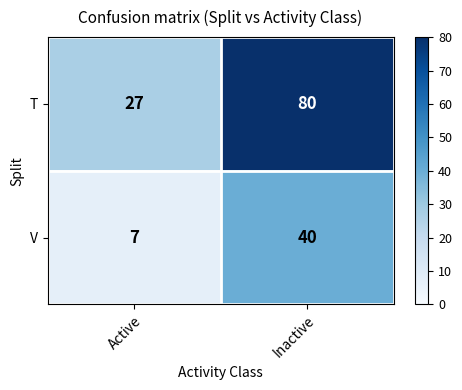

At how many categories does at least one series exceed 7?

2